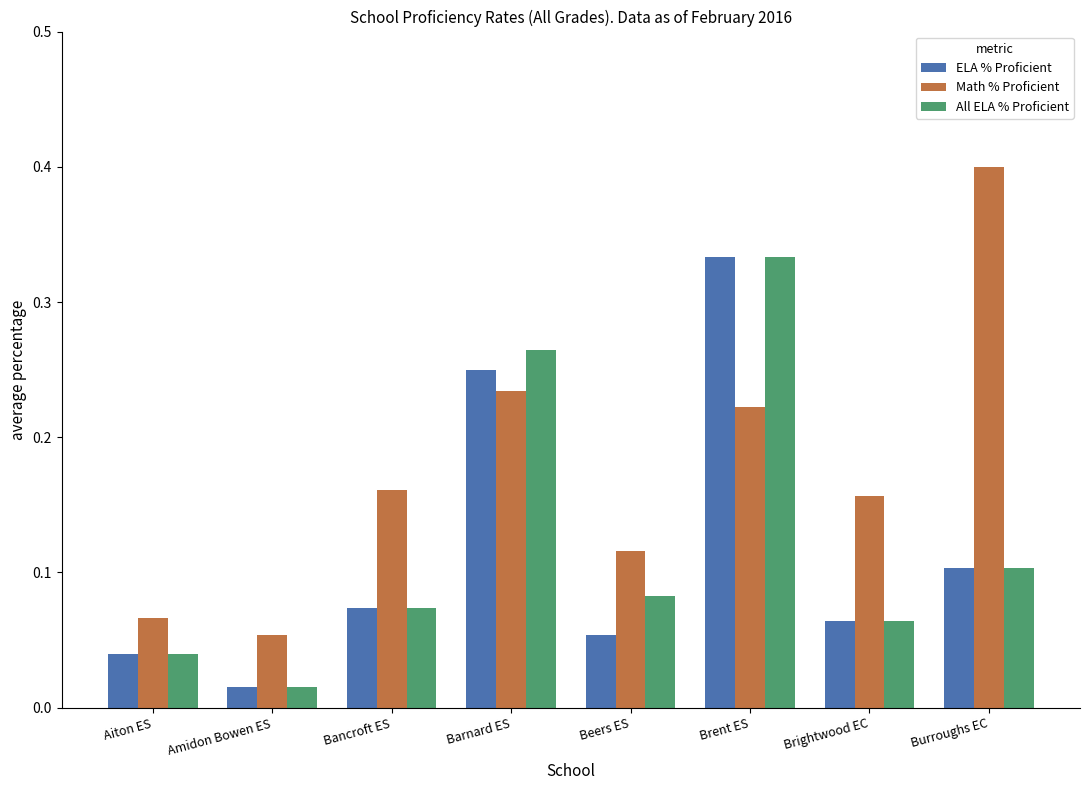

The value of Math % Proficient at Burroughs EC is 0.4. True or false?

True